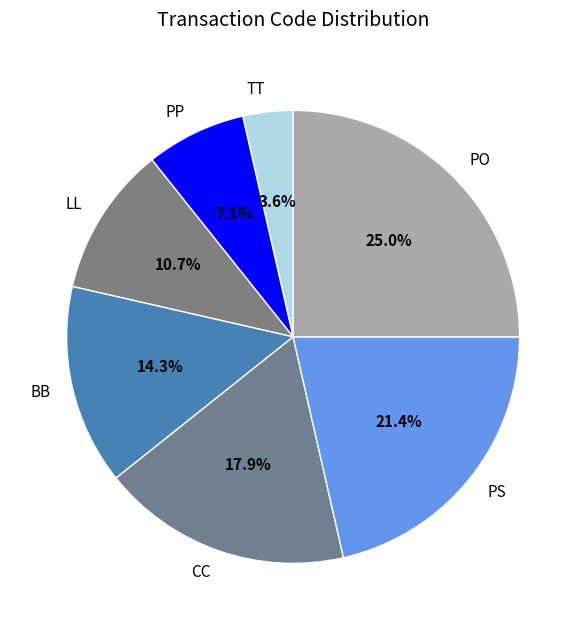

Does any single category account for the majority?

No